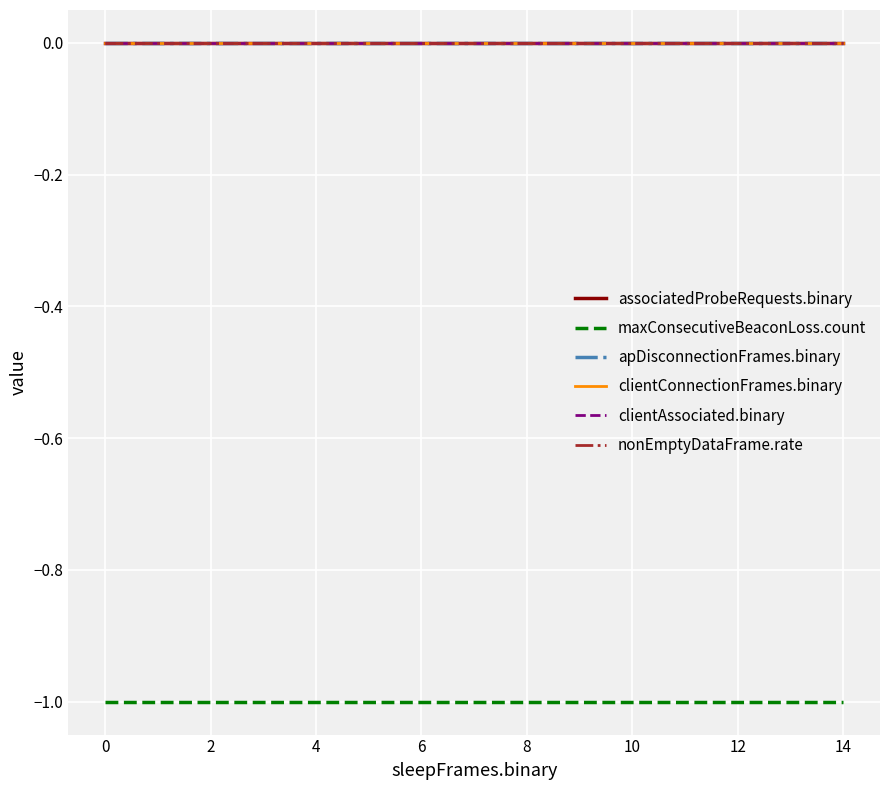

What is the minimum value for maxConsecutiveBeaconLoss.count?

-1